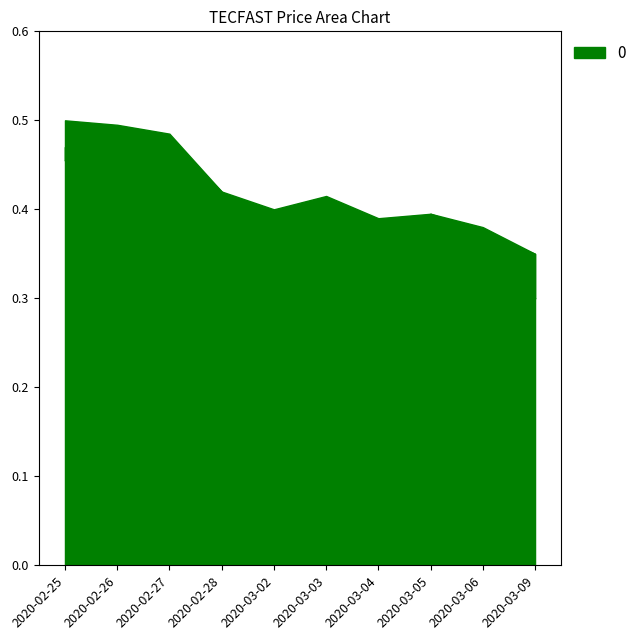

At which label is open closest to 0?

2020-03-09